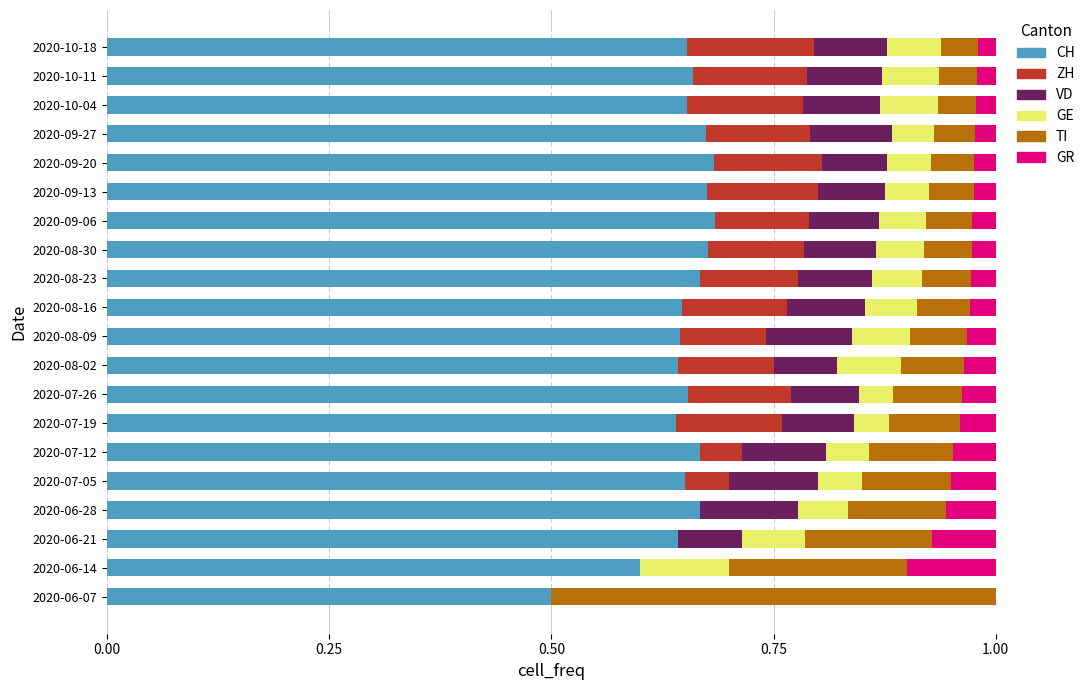

What is the total value across all series at 2020-06-28?

1.0